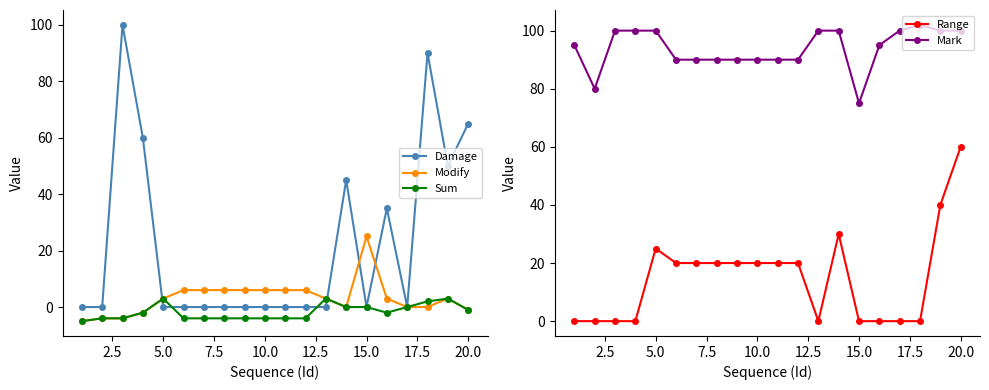

What is the difference between the second highest and second lowest values in the Damage series?

90